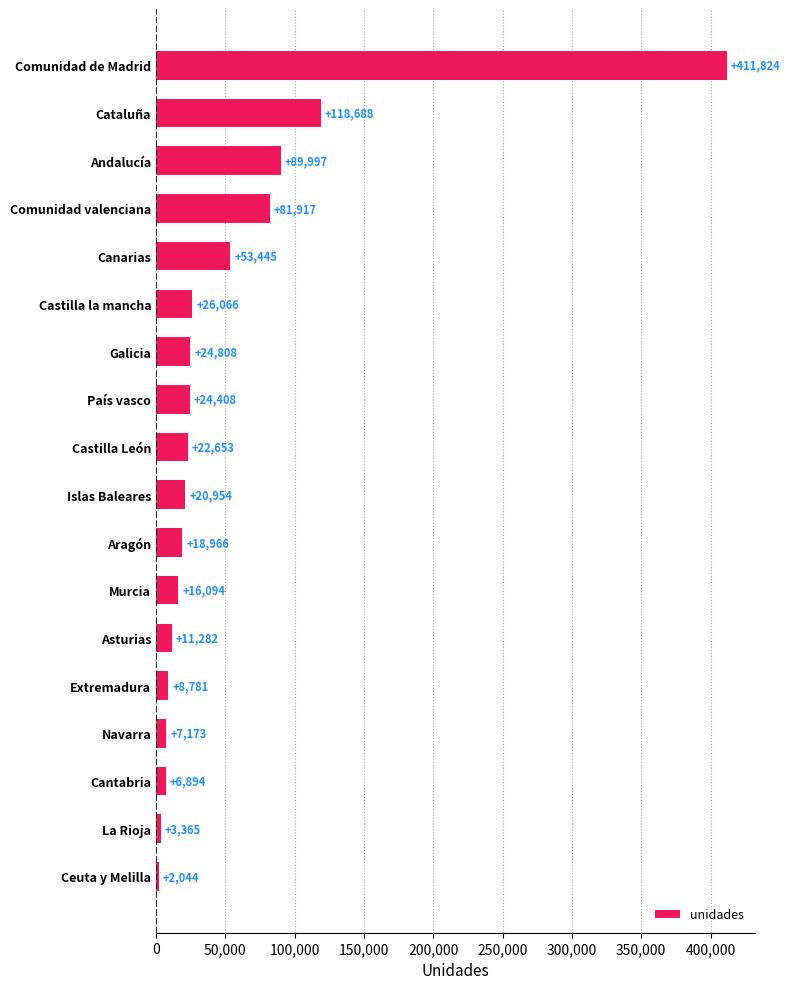

What is the change in value from Cantabria to País vasco?

+17514